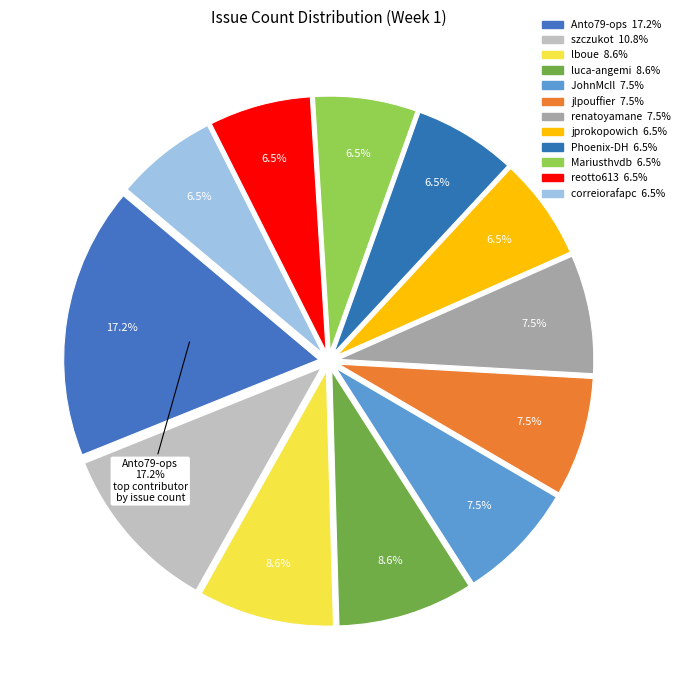

To the nearest percent, what is the difference between the largest and smallest slice percentages?

11%